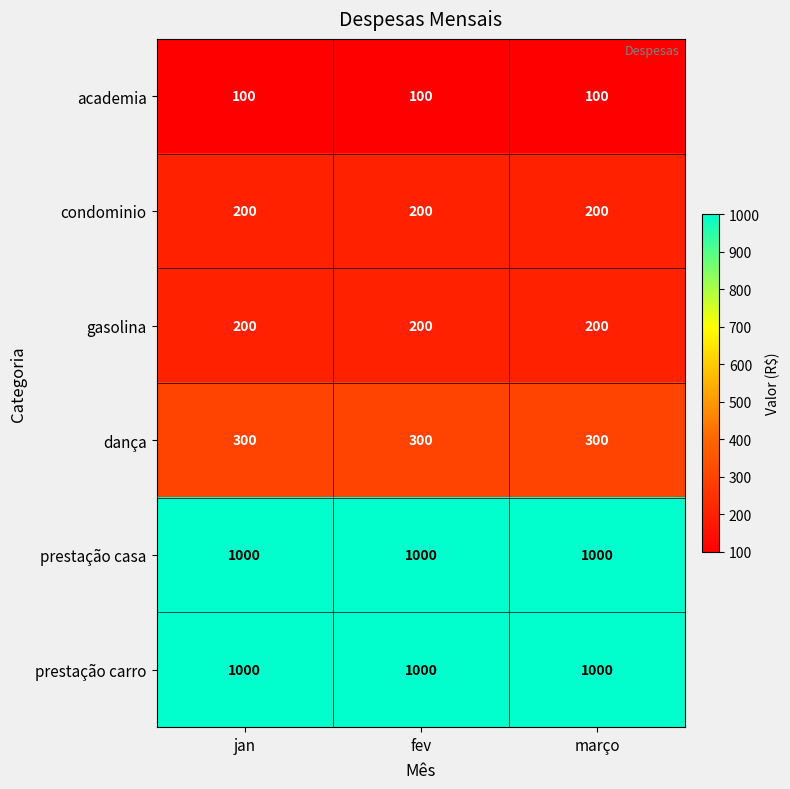

Count the number of data series in this chart.

6